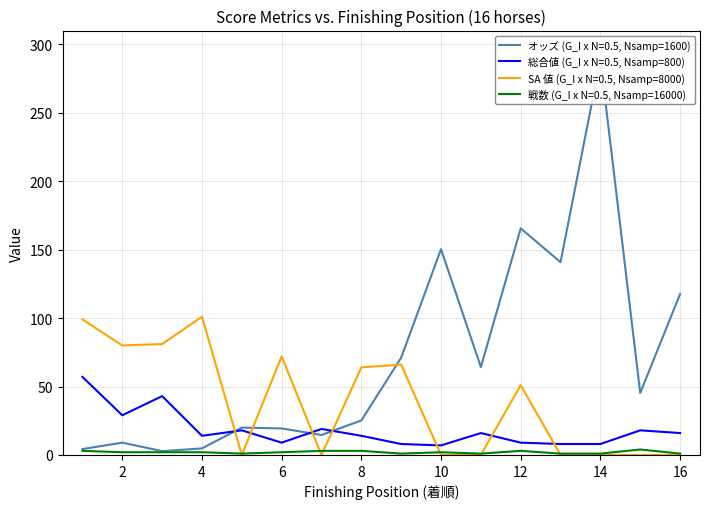

Where do 総合値 (G_I x N=0.5, Nsamp=800) and SA 値 (G_I x N=0.5, Nsamp=8000) first cross each other?

4 and 5